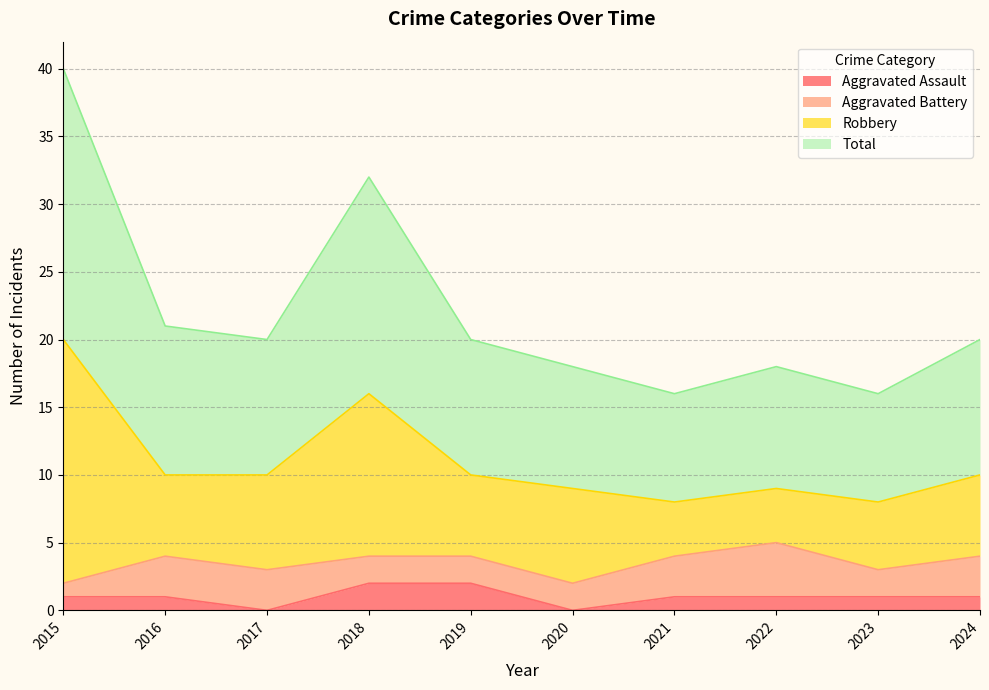

Is the value of Aggravated Assault at 2024 greater than the value of Total at 2024?

No